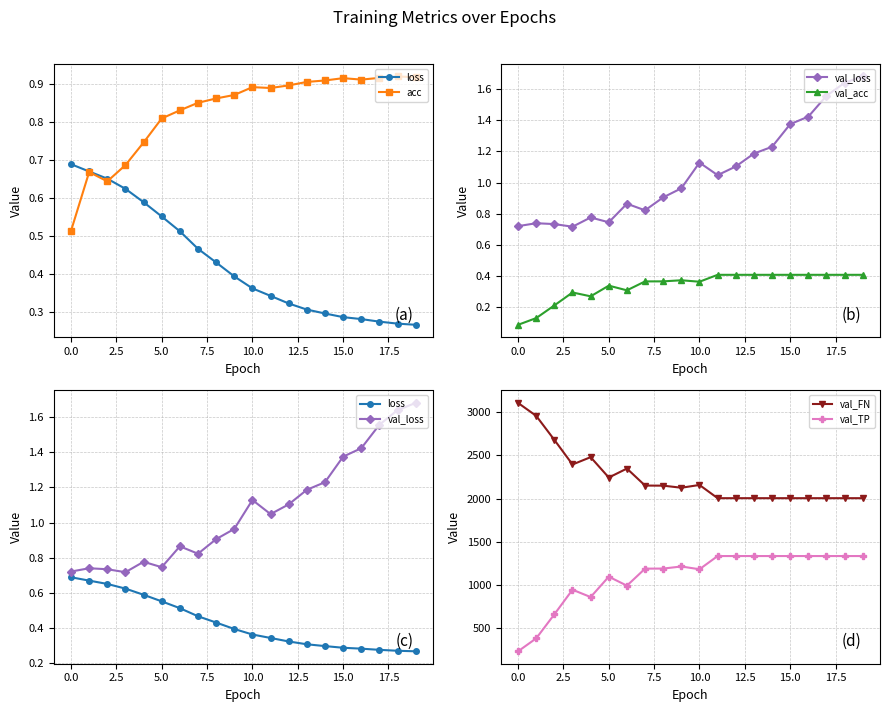

Which category has the lowest value in the loss series?

19